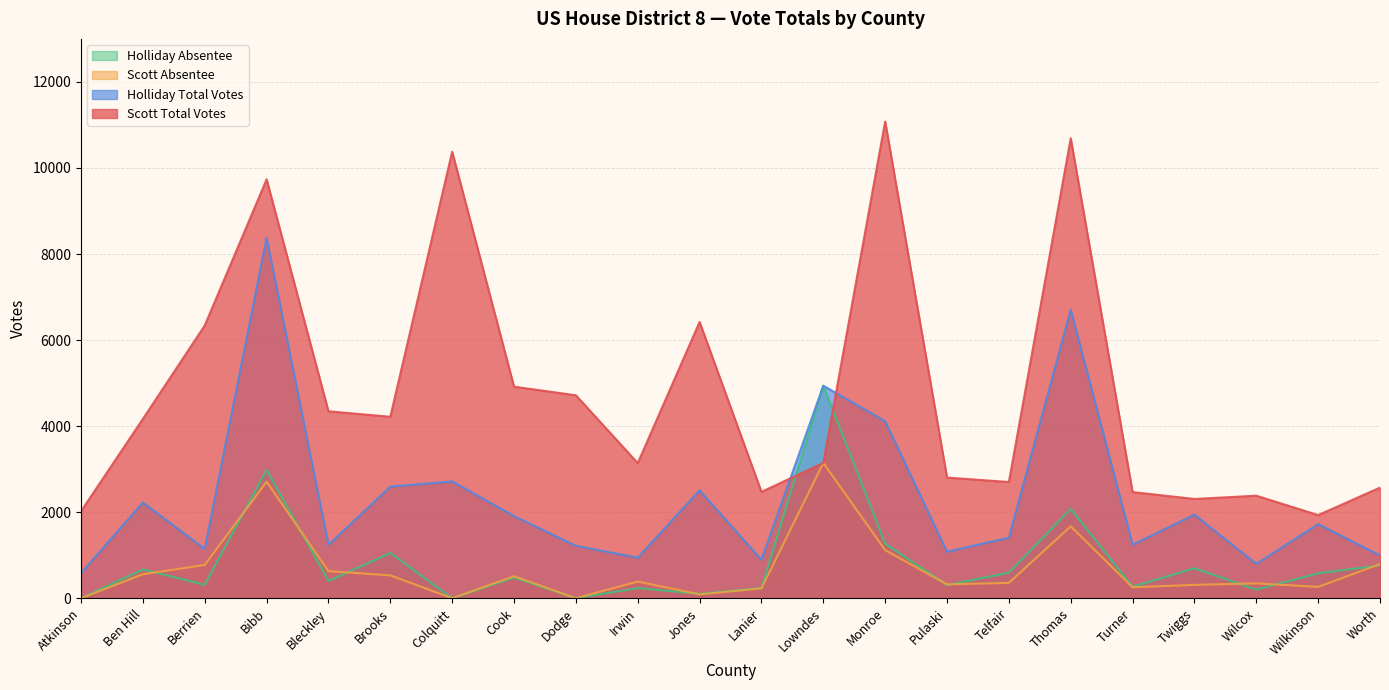

What is the value of the Holliday Total Votes point at the 14th from the left?

4115